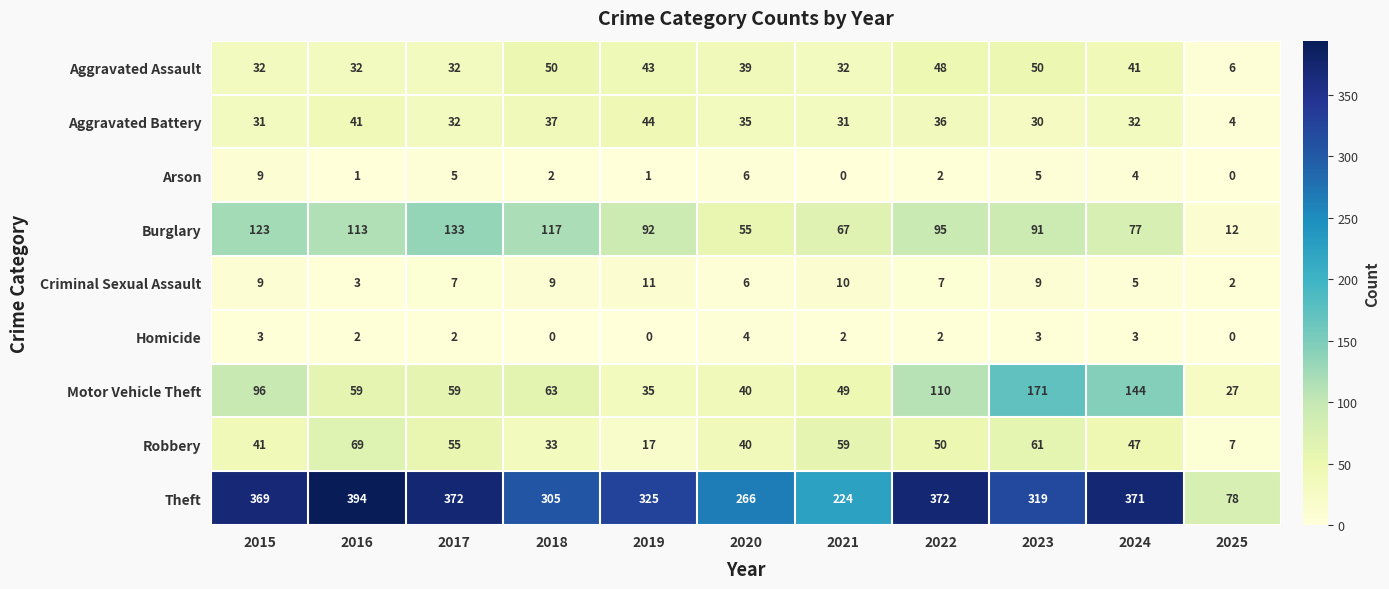

Where does the Burglary series first go above 92?

2015